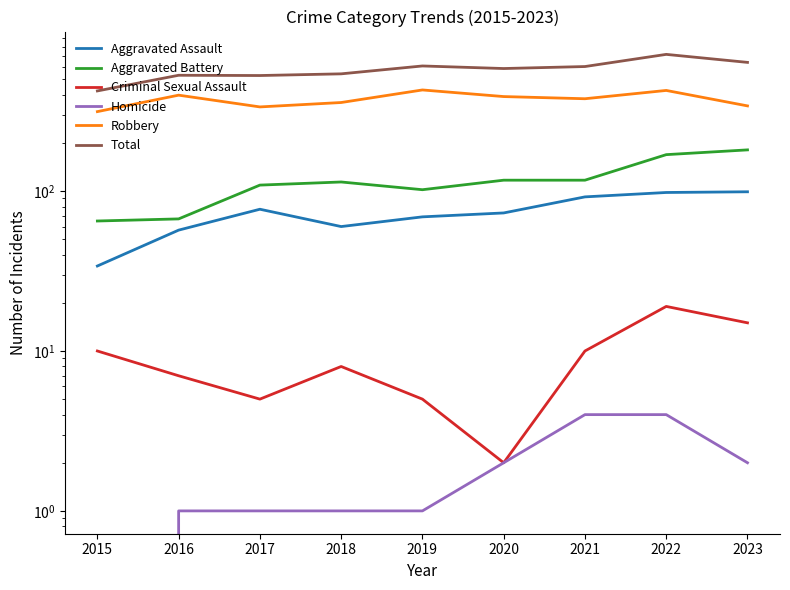

Where does the Criminal Sexual Assault series first go above 8?

2015